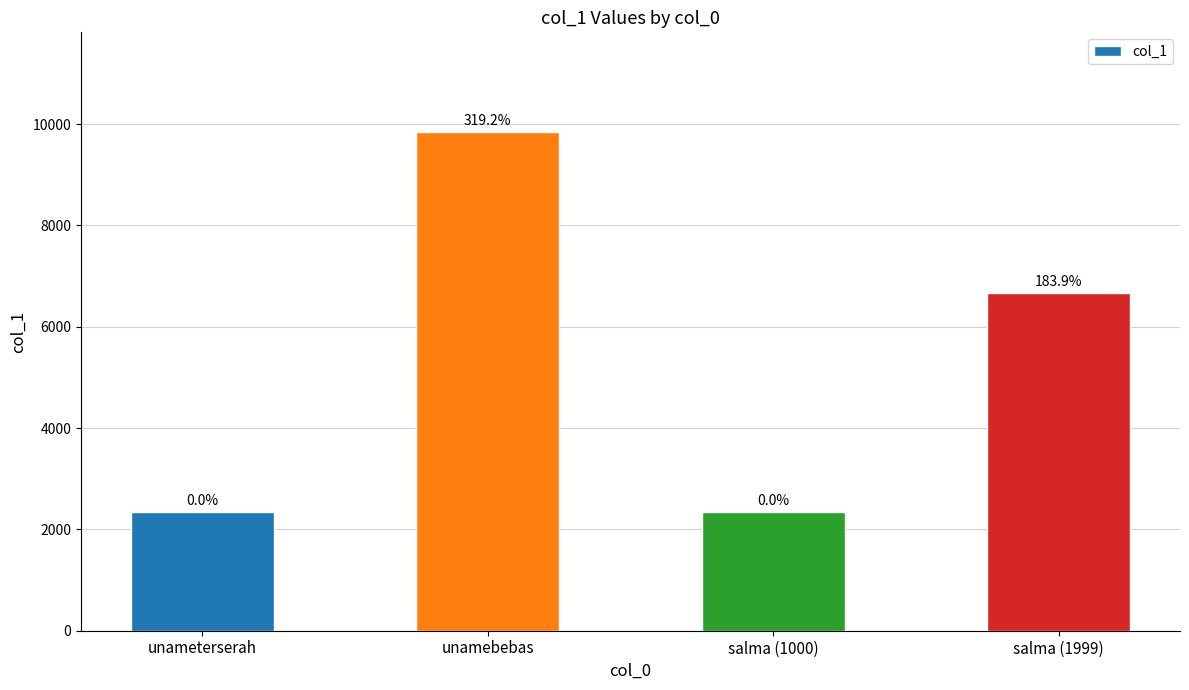

Does the chart contain any negative values?

No